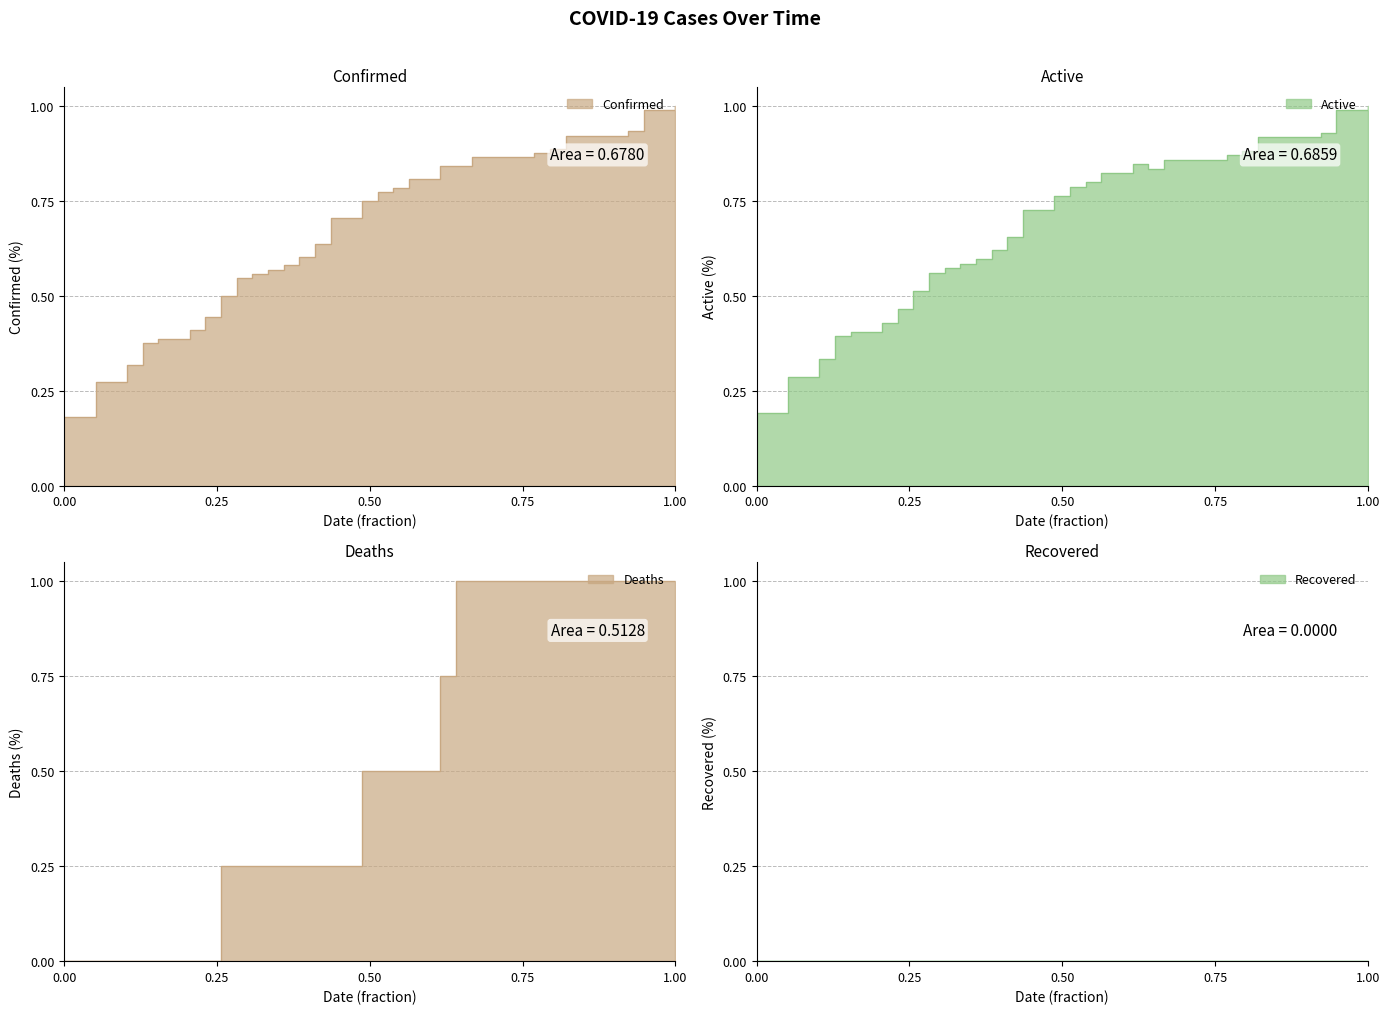

True or false: Confirmed and Deaths cross at least once.

True